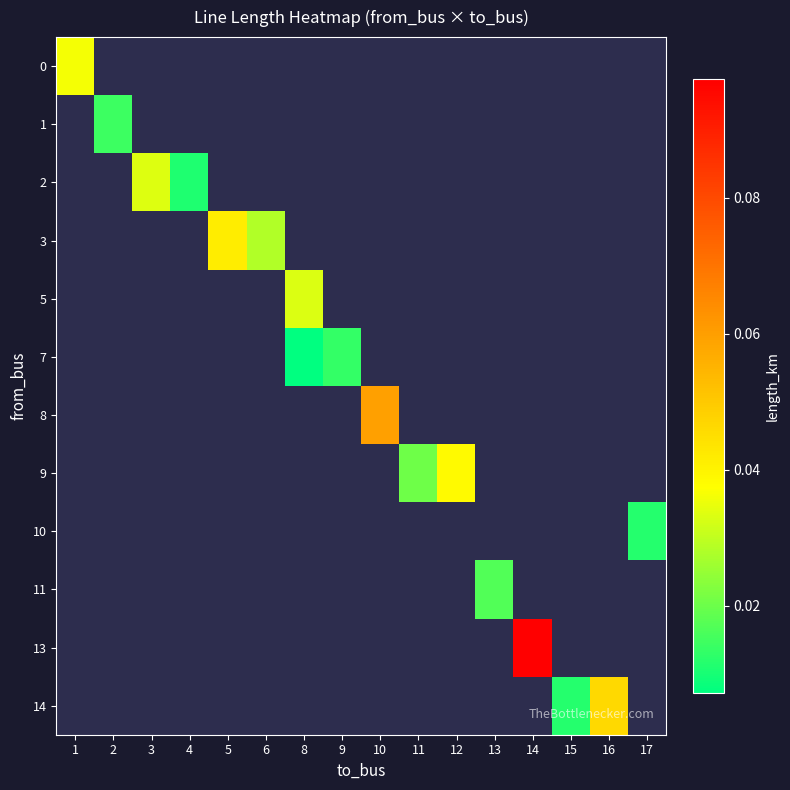

Between 8 and 15, which is larger?

15